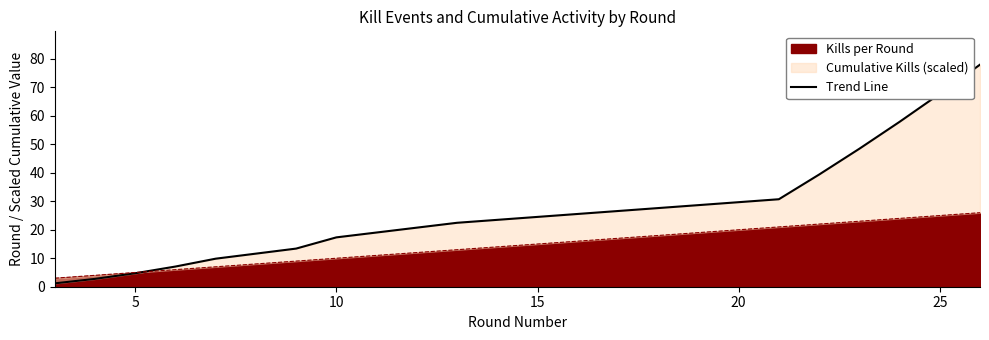

Reading right to left, transcribe all the data shown in this chart.

78.0	67.8	57.9	48.5	39.4	30.7	22.5	17.3	13.4	9.8	7.1	4.7	2.8	1.2